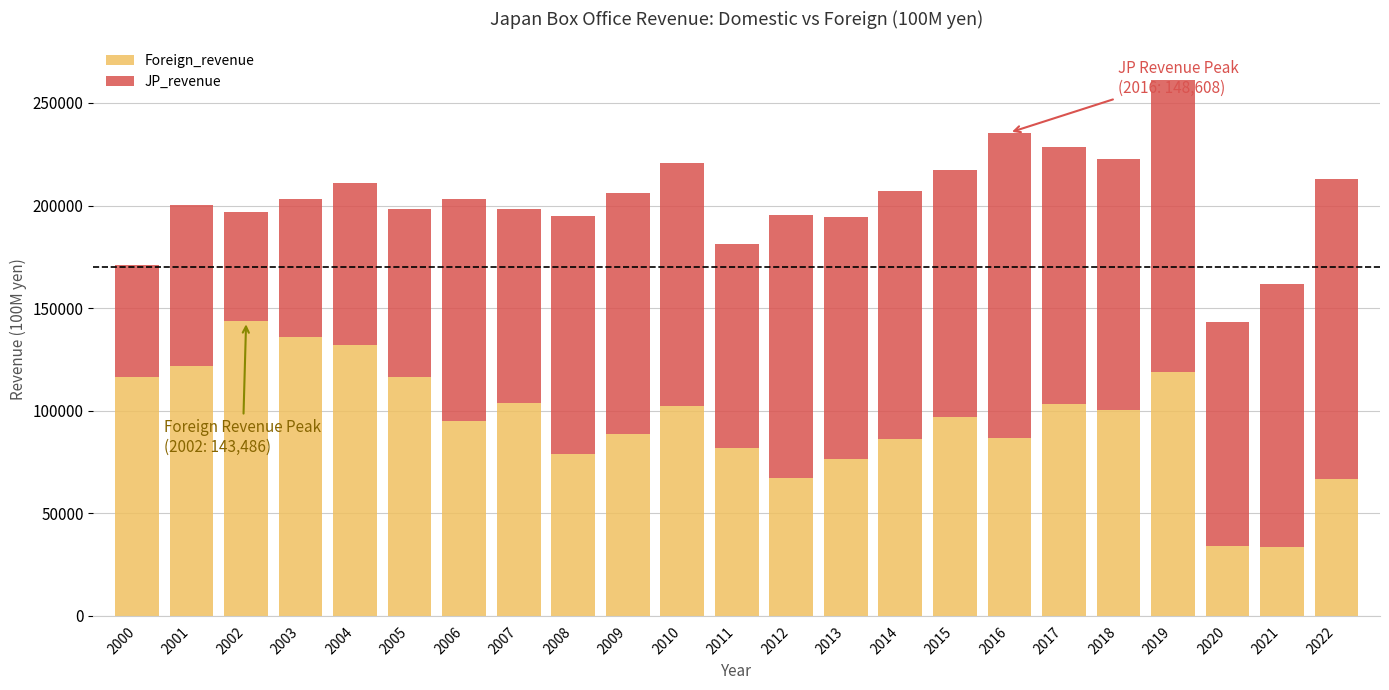

What is the lowest value of the Foreign_revenue series?

33554